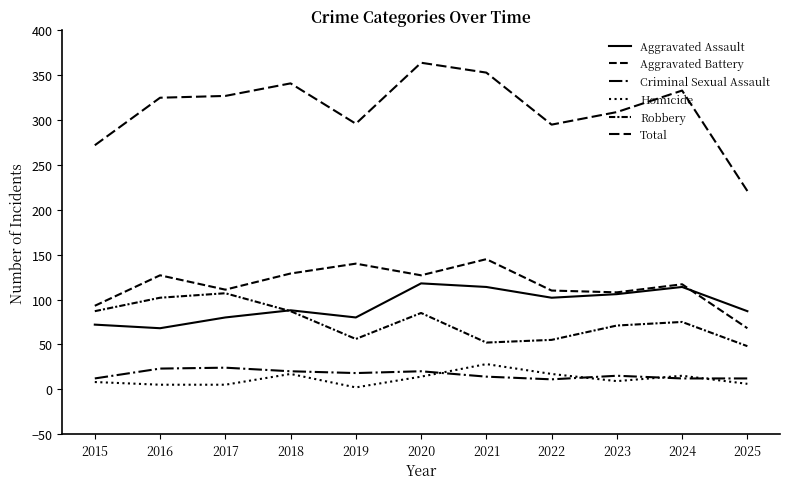

At which label does Total first exceed 325?

2017